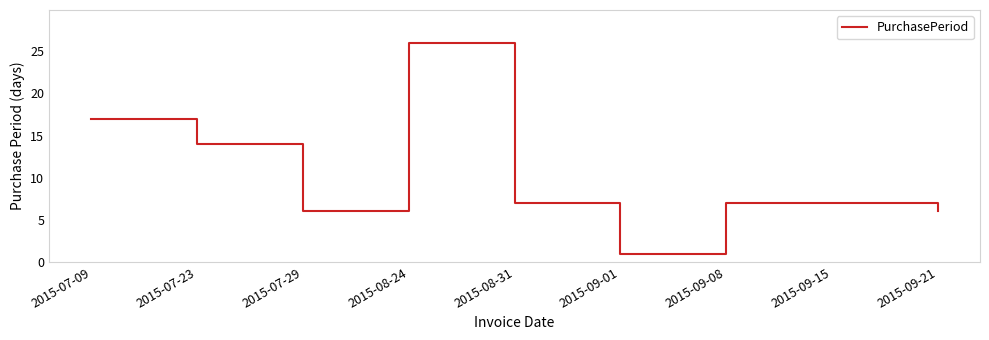

How many series are shown in this chart?

1